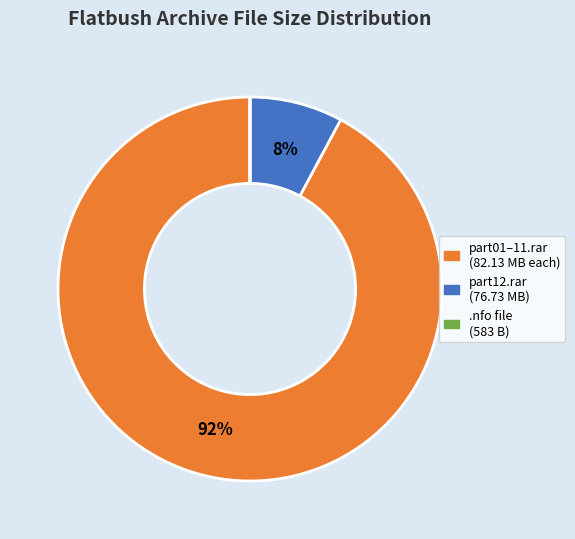

Which slice is the largest?

part01–11.rar (82.13 MB each)